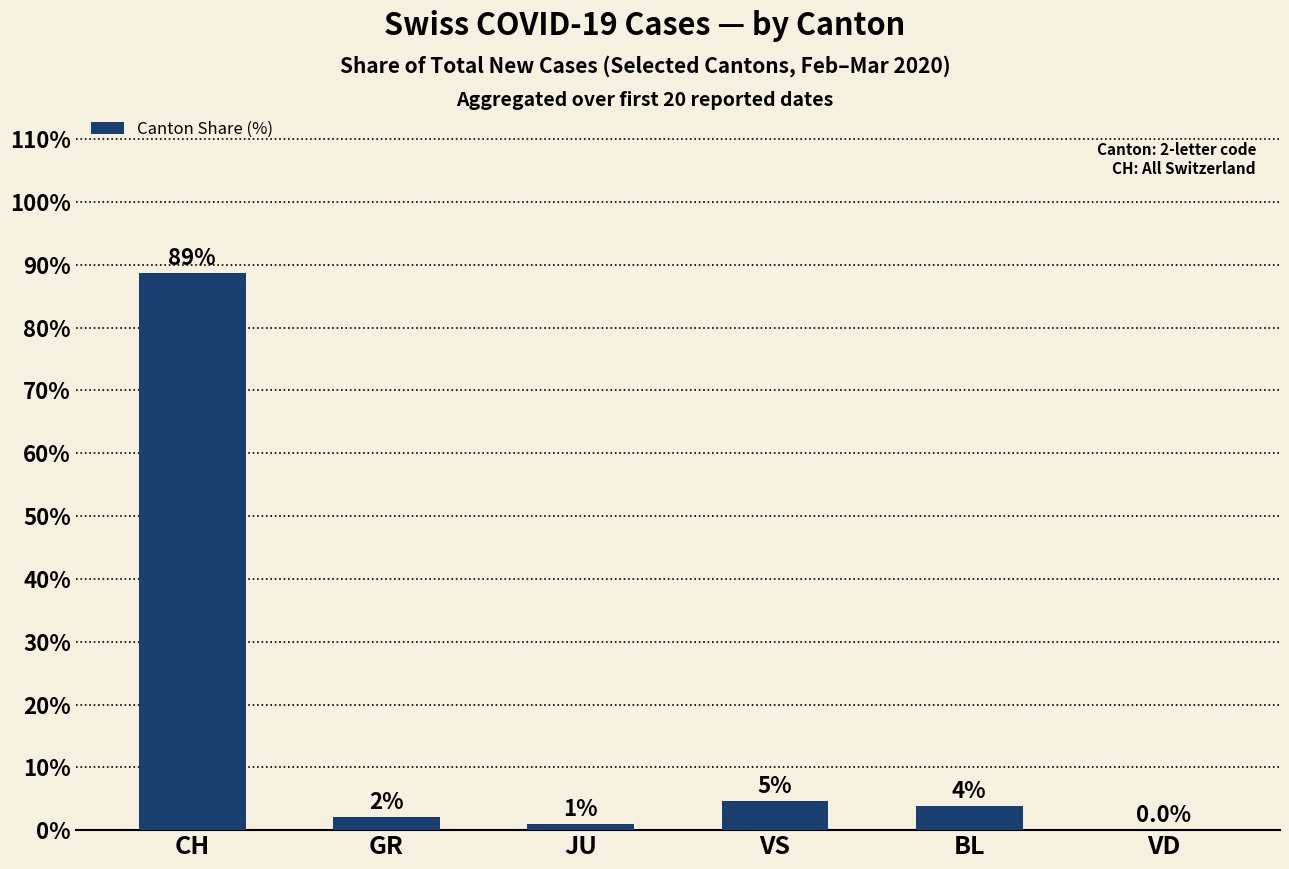

At which label does the data first exceed 3?

CH